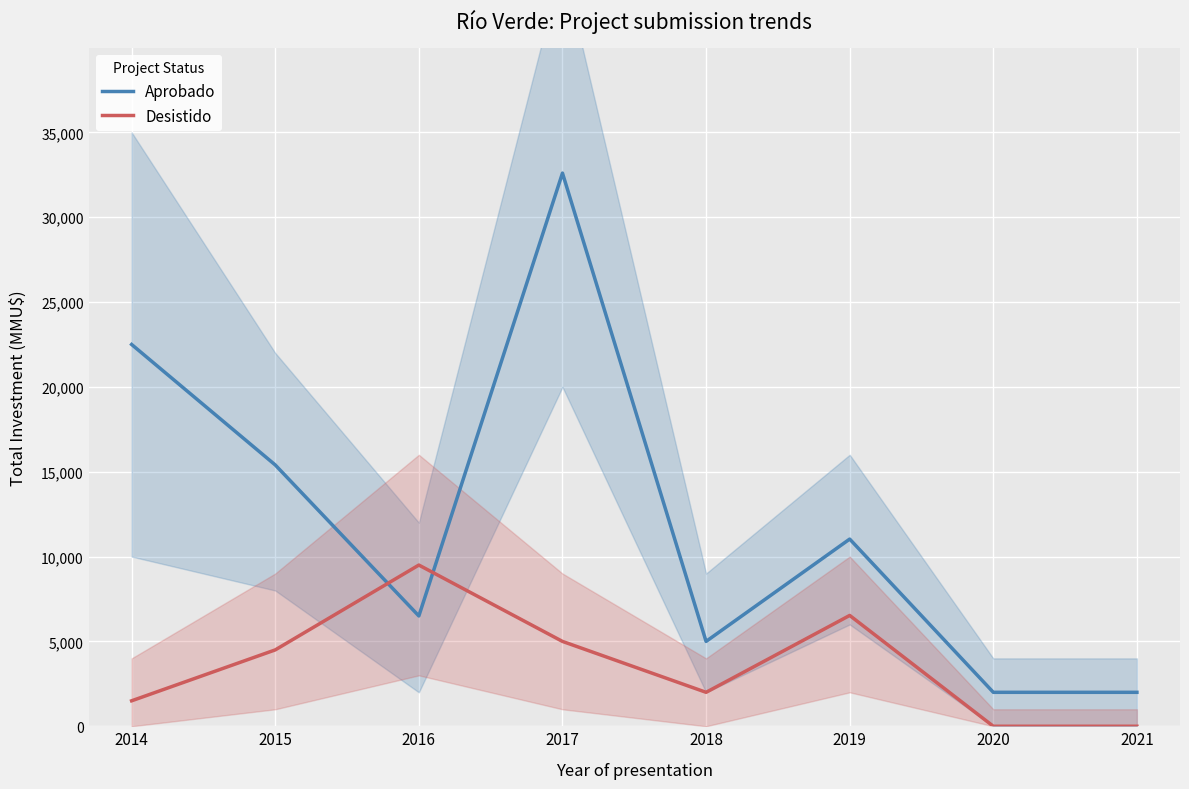

What is the spread (max minus min) of values at 2016?

3000